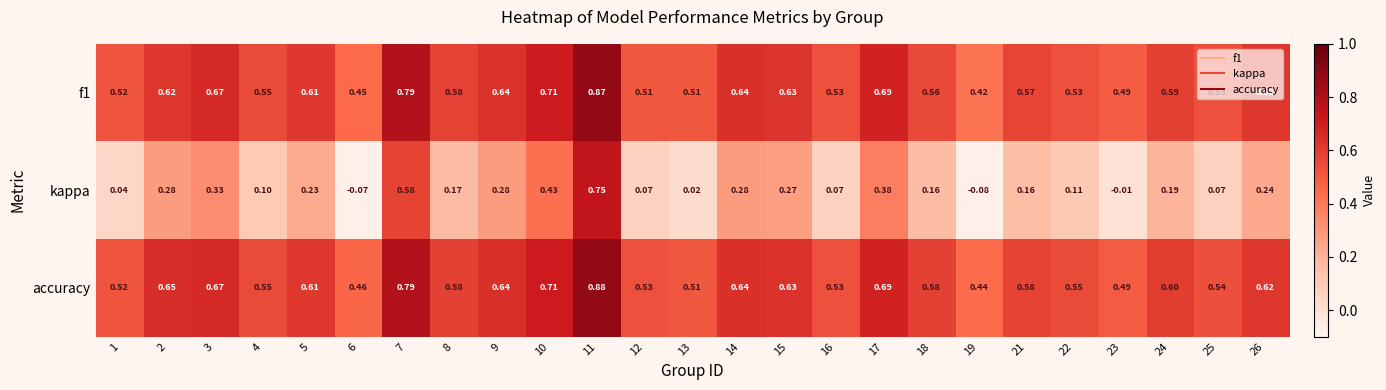

How many values in kappa are below zero?

3